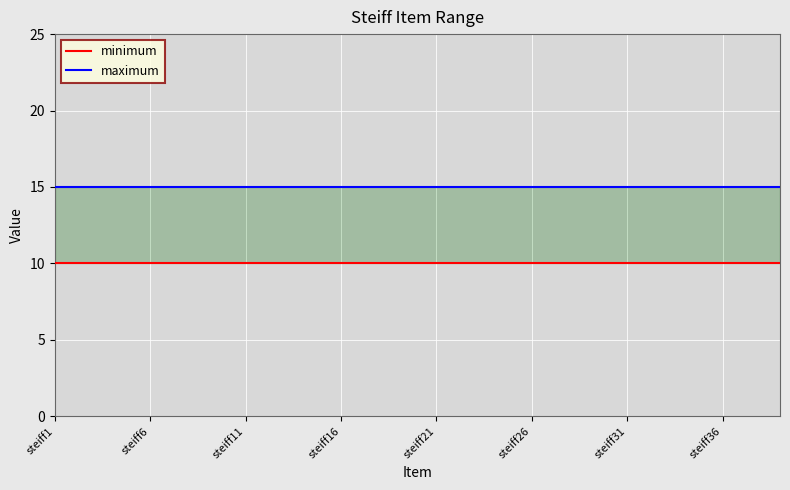

True or false: minimum and maximum intersect in this chart.

False